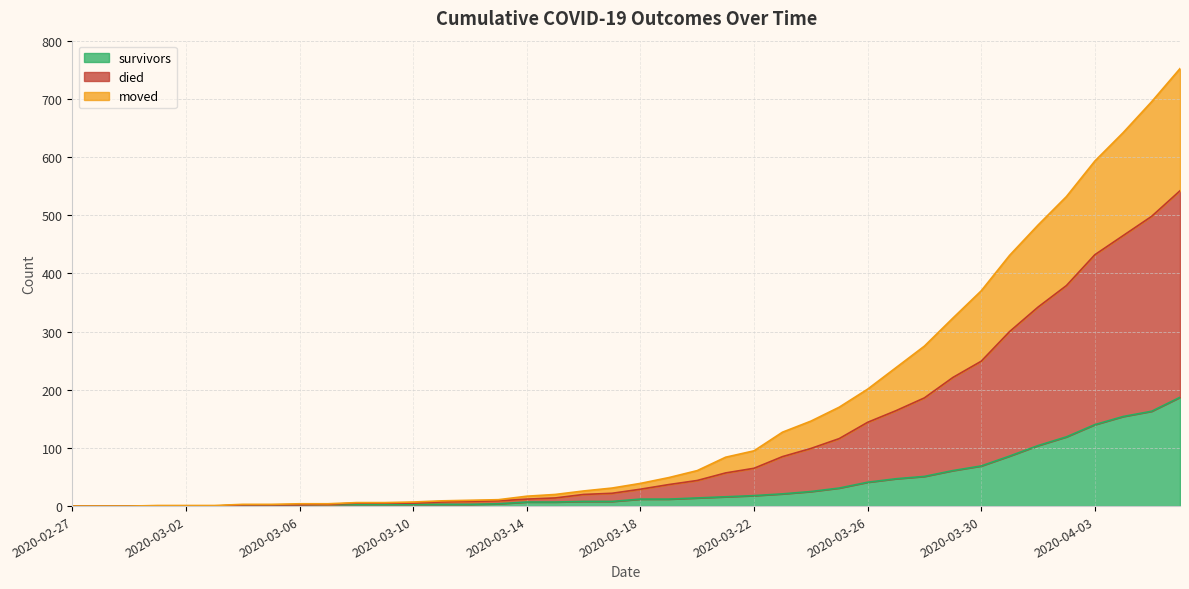

True or false: survivors and died intersect in this chart.

False